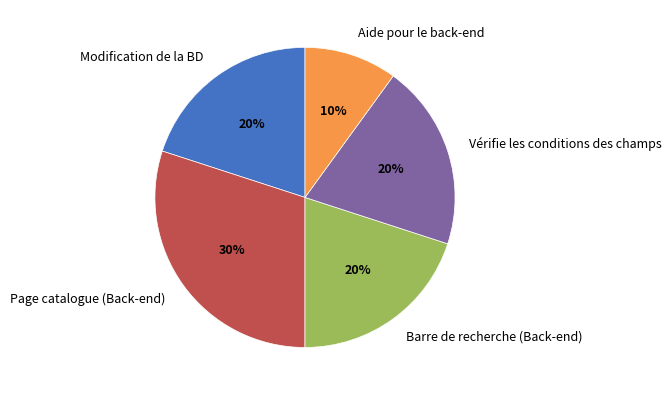

The Barre de recherche (Back-end) slice represents 6% of the pie. True or false?

False